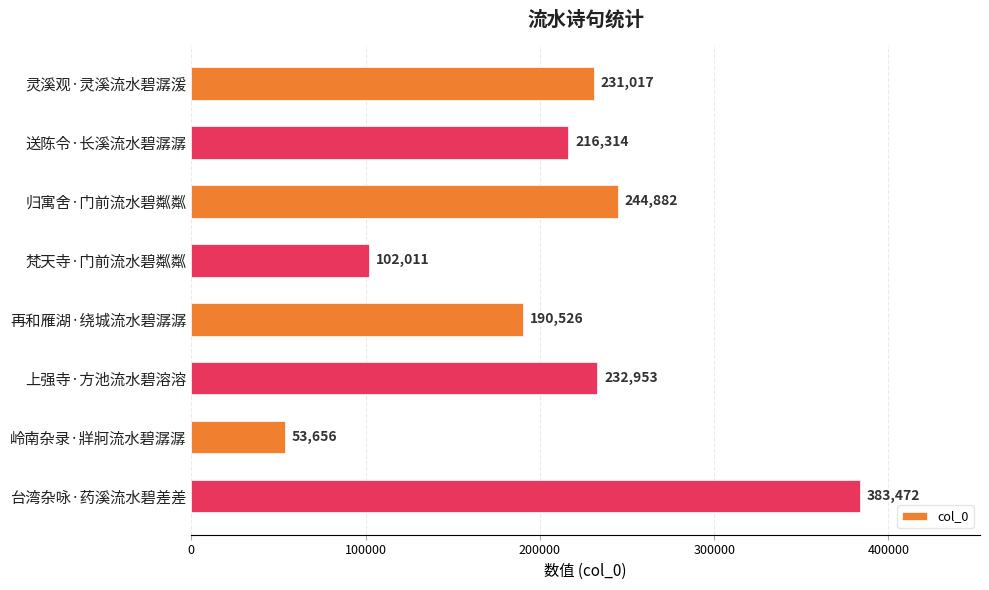

Reading top to bottom, transcribe all the data shown in this chart.

231017	216314	244882	102011	190526	232953	53656	383472